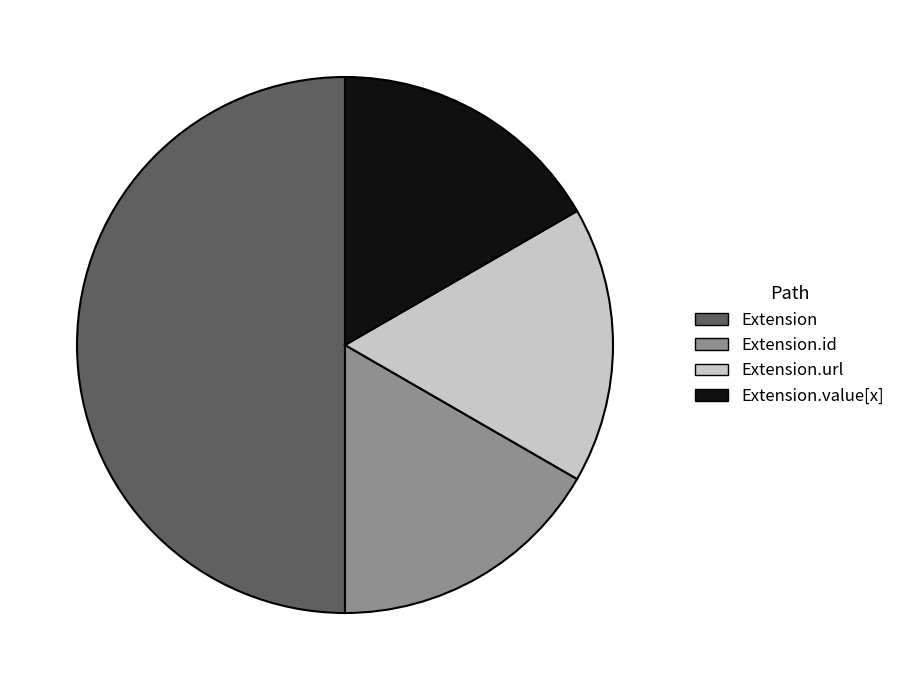

Count the number of slices in the pie.

4